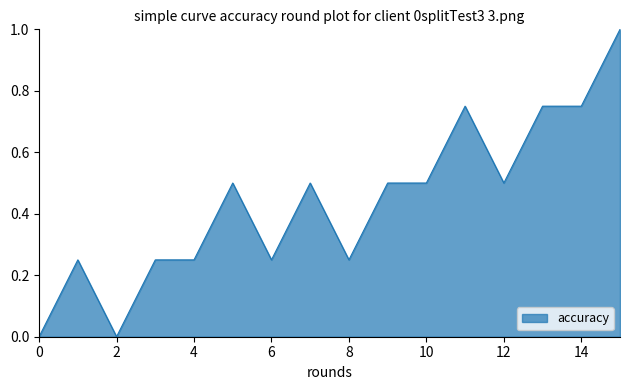

Does the chart have visible grid lines?

No